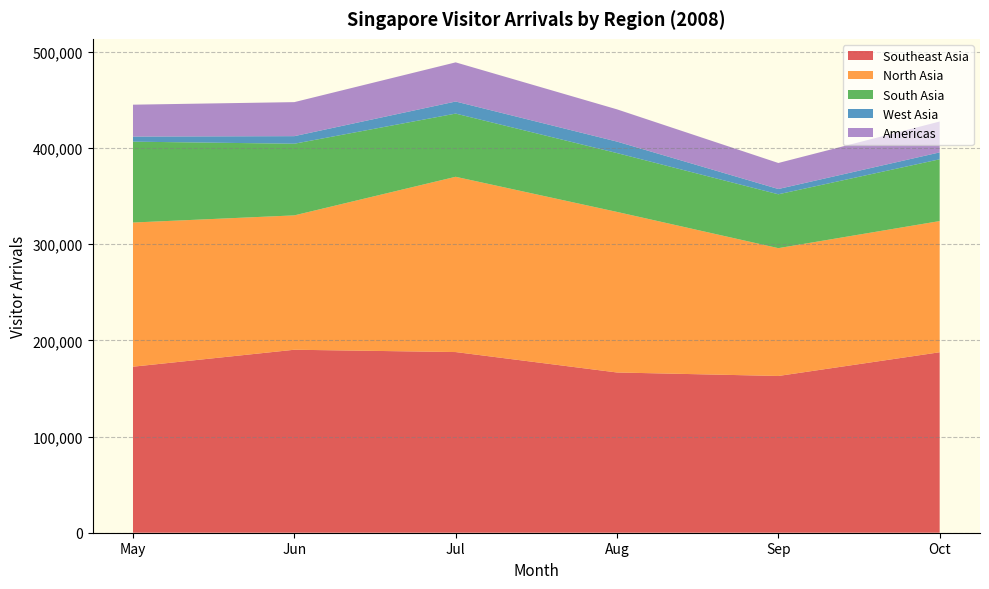

Reading right to left, transcribe all the data shown in this chart.

Southeast Asia: 187626	162970	166599	187839	190247	172612
North Asia: 136405	132899	166947	182235	139699	149906
South Asia: 64222	56000	61178	65693	74495	84077
West Asia: 7185	5503	11940	12567	7881	5310
Americas: 32086	27044	33528	40706	35370	33139